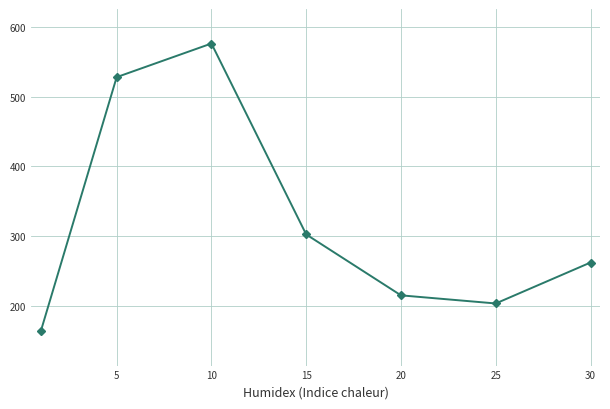

What is the value of the 3rd point from the left?

576.7